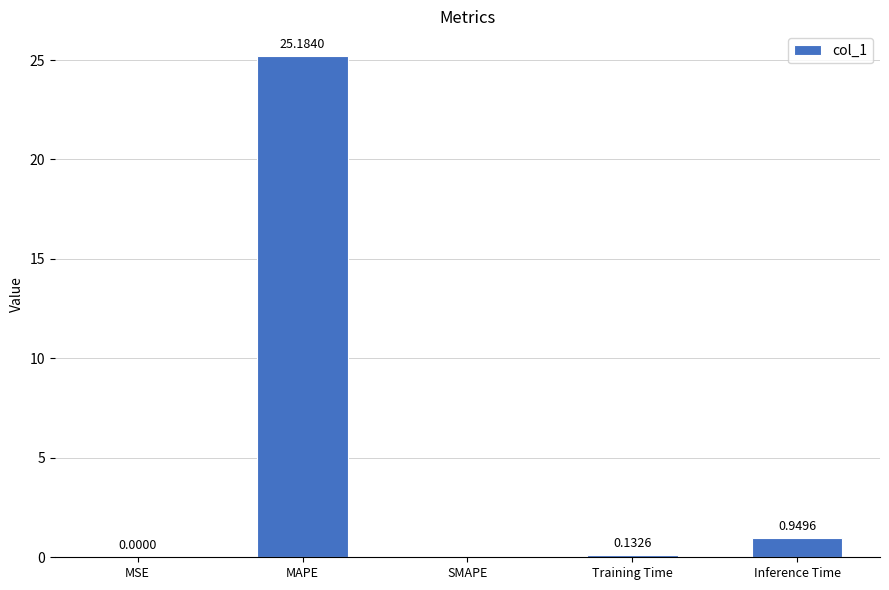

What is the sum of all values?

26.3